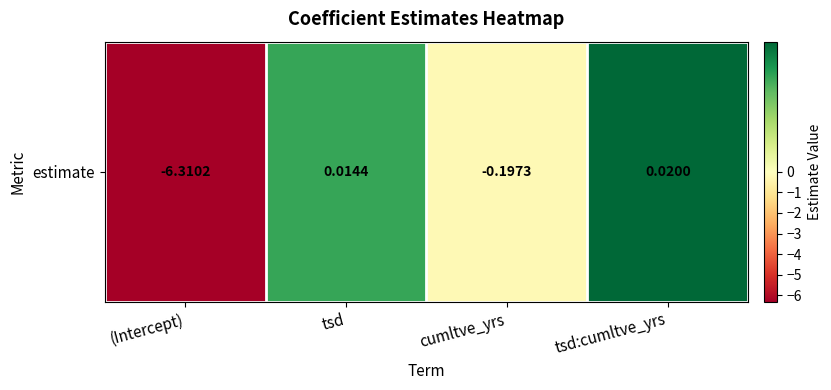

Count the number of data series in this chart.

1